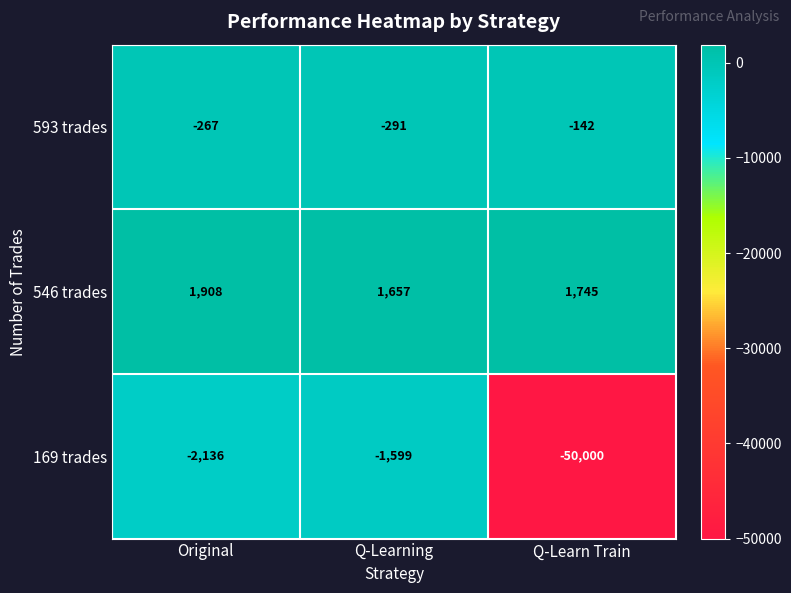

Which series has the largest total across all categories?

546 trades